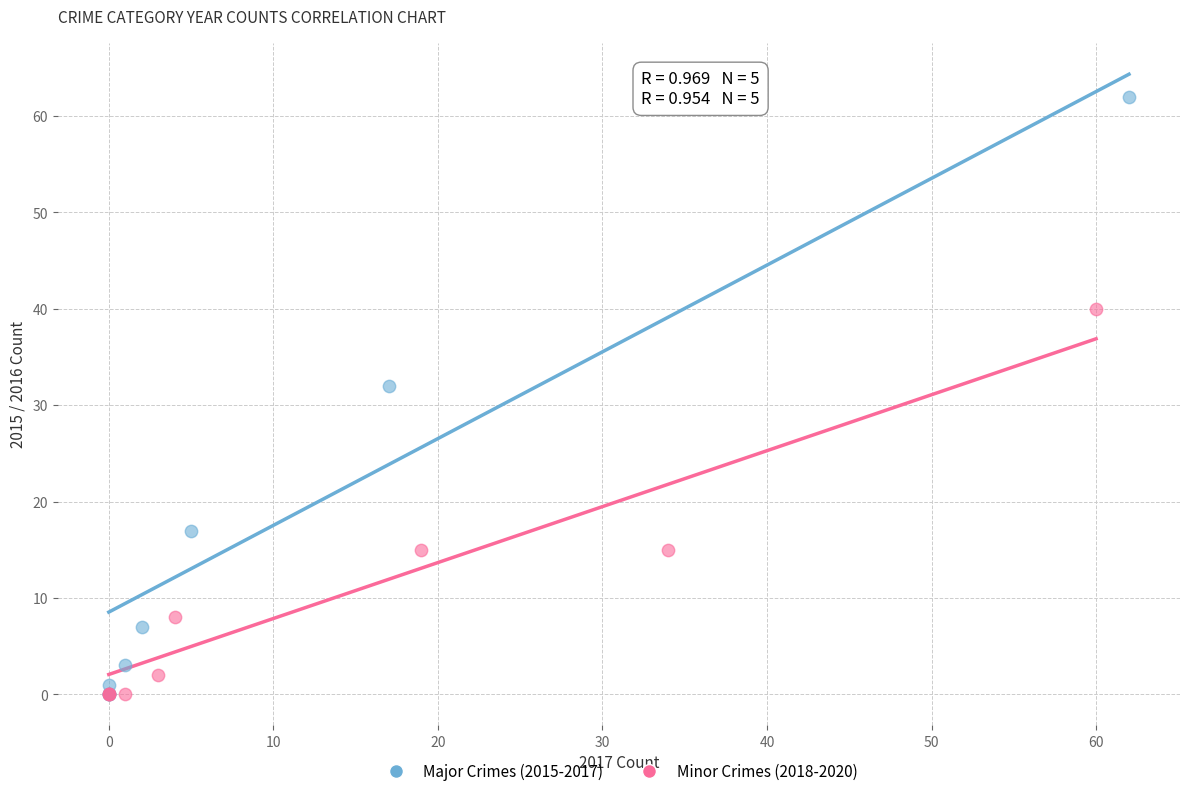

Which series contains the highest Y value?

Major Crimes (2015-2017)